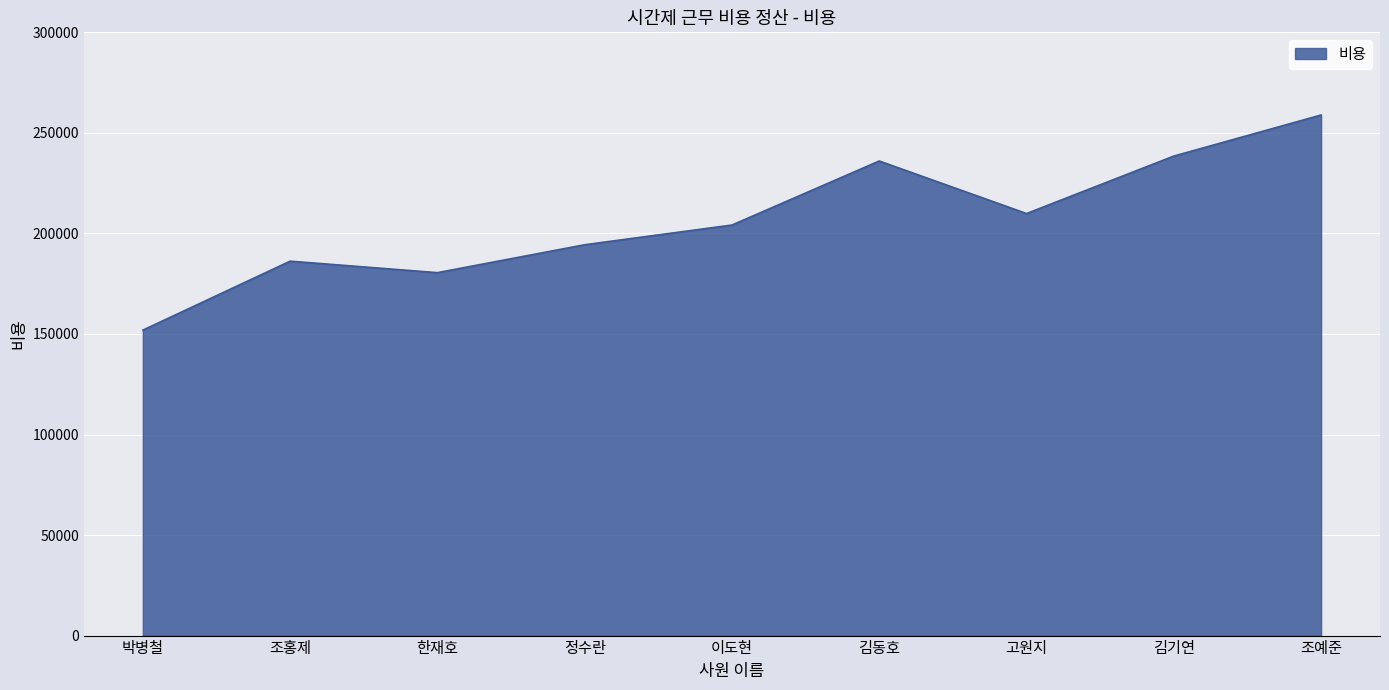

List the labels in order of value, smallest first.

박병철, 한재호, 조홍제, 정수란, 이도현, 고원지, 김동호, 김기연, 조예준